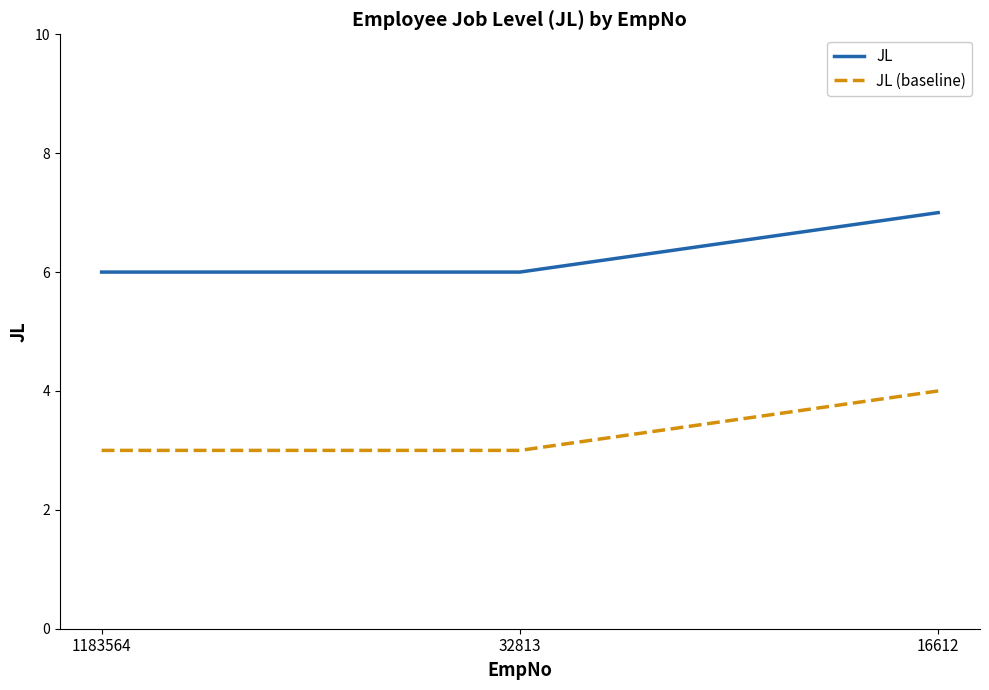

Reading left to right, transcribe all the data shown in this chart.

JL: 6	6	7
JL (baseline): 3	3	4